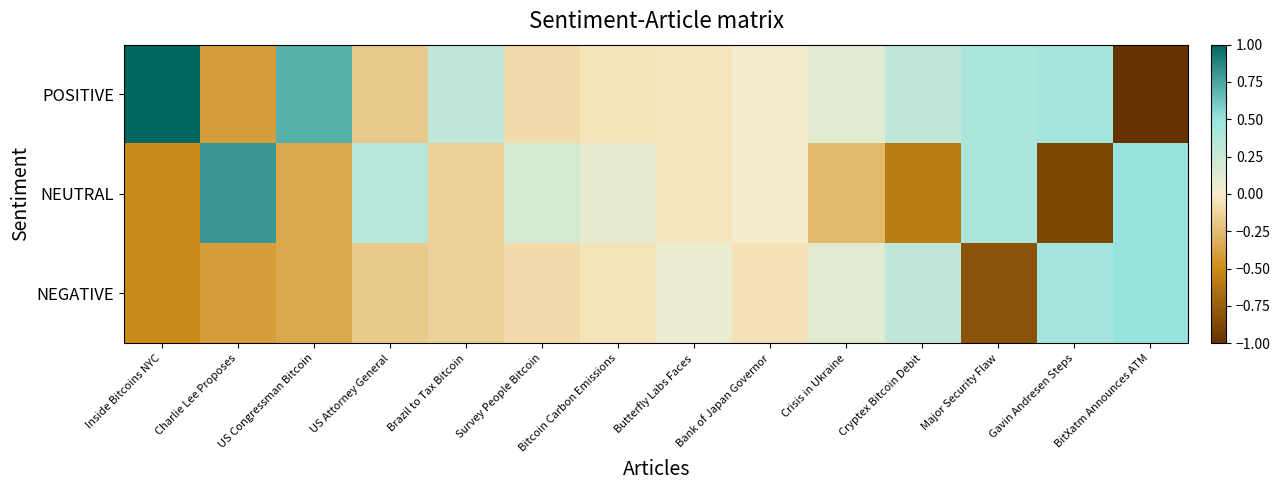

Rank the series at Major Security Flaw from lowest to highest value.

NEGATIVE, POSITIVE, NEUTRAL